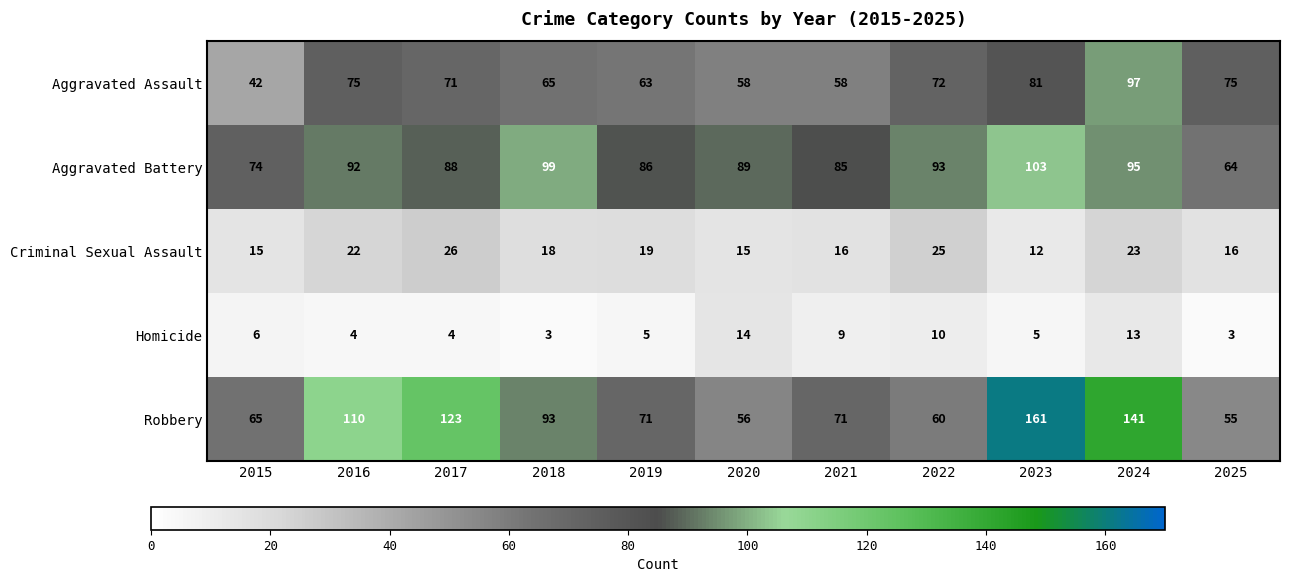

What is the sum of the Homicide values at 2019 and 2017?

9